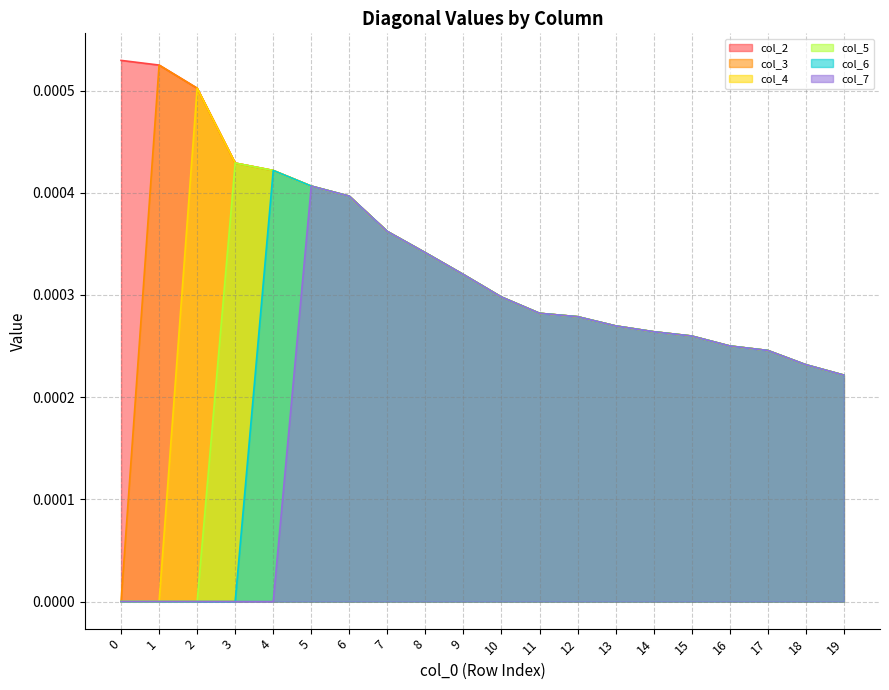

Rank the series by their maximum value, from lowest to highest.

col_7, col_6, col_5, col_4, col_3, col_2